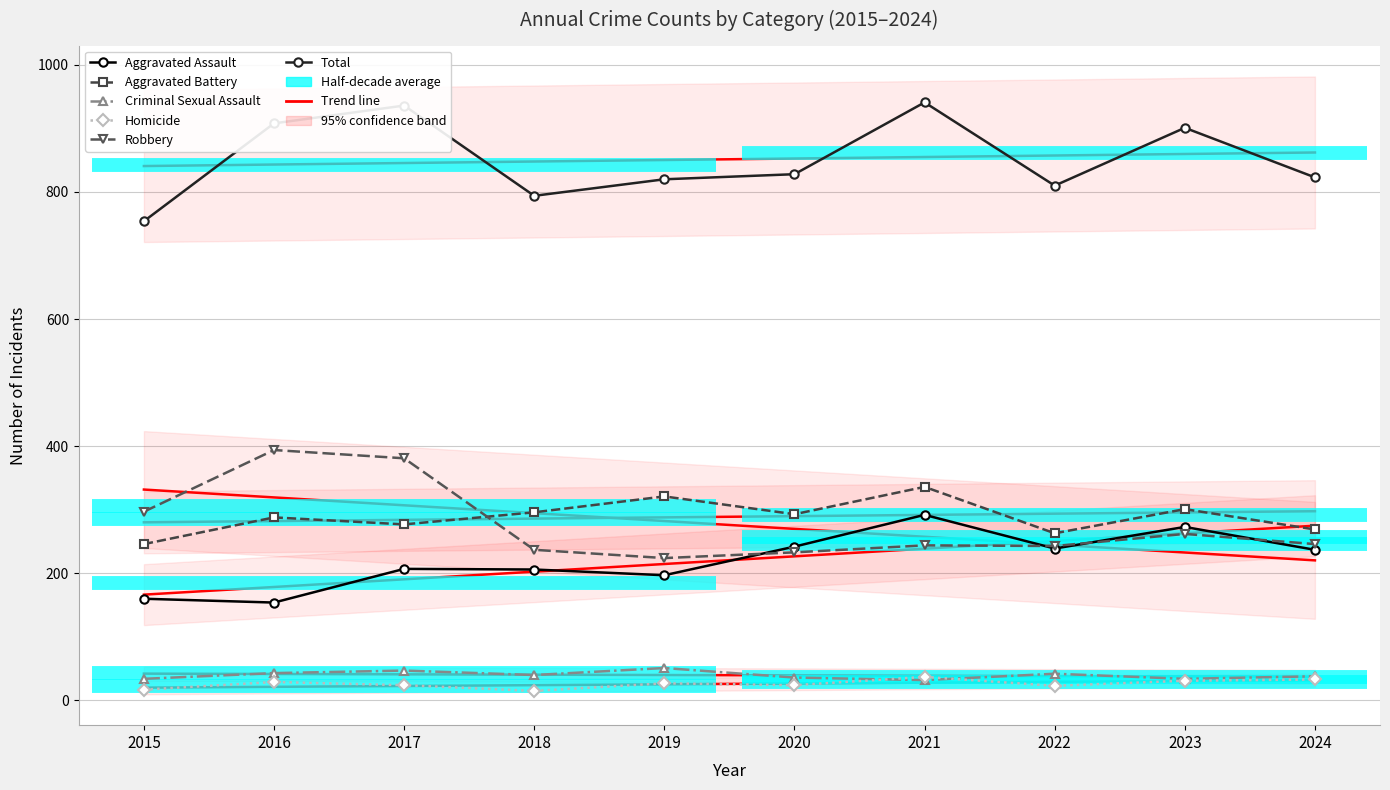

Which category has the highest value in the Aggravated Battery series?

2021